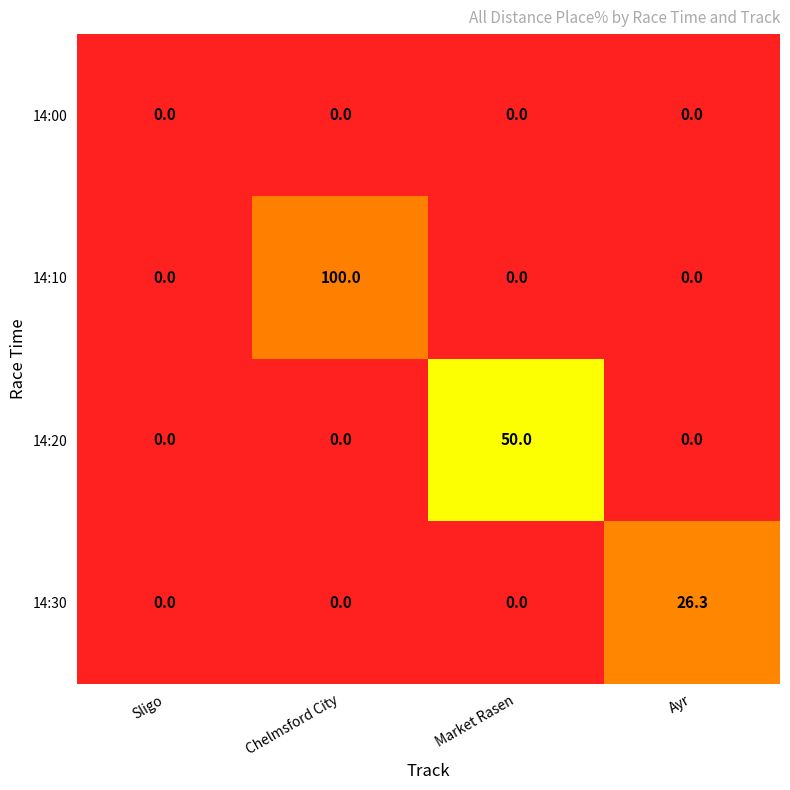

What is the spread (max minus min) of values at Ayr?

26.3